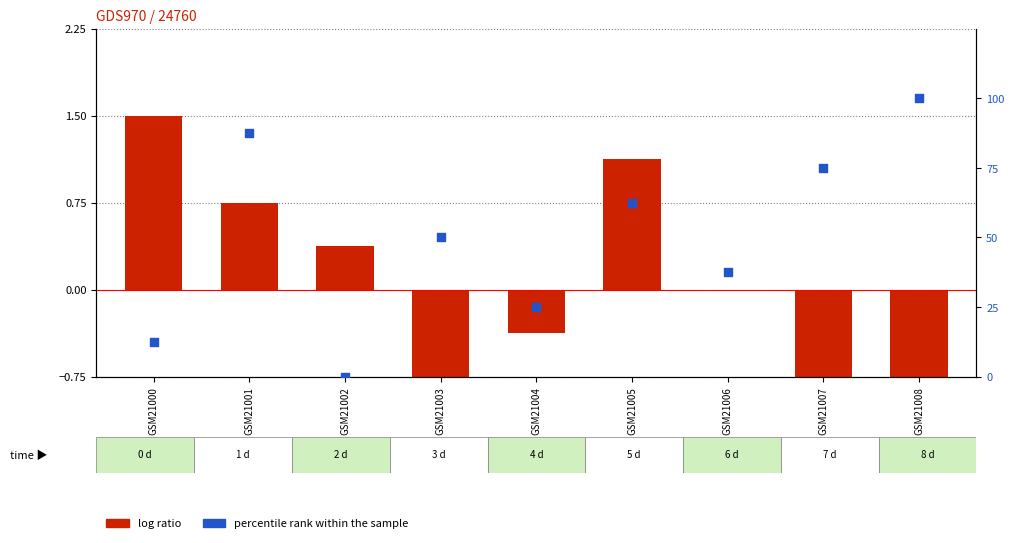

What are all the series names shown in the legend?

log ratio, percentile rank within the sample